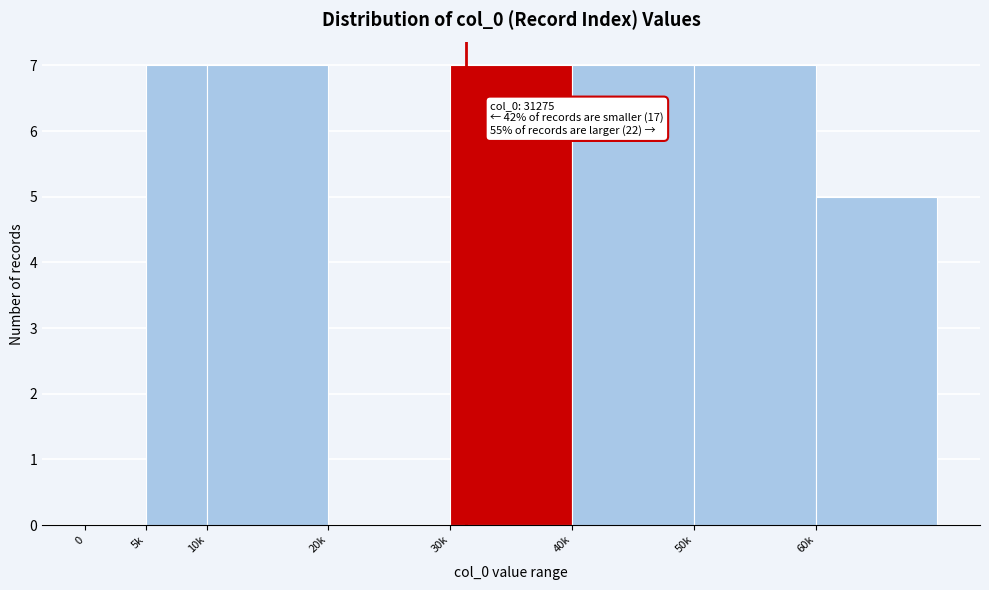

Reading right to left, what are all the values shown in this chart?

60k=5	50k=7	40k=7	30k=7	20k=0	10k=7	5k=7	0=0